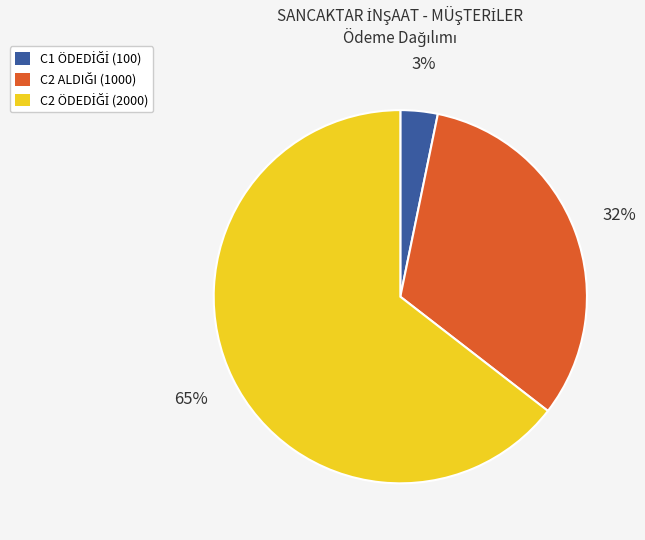

How many segments does this pie chart have?

3